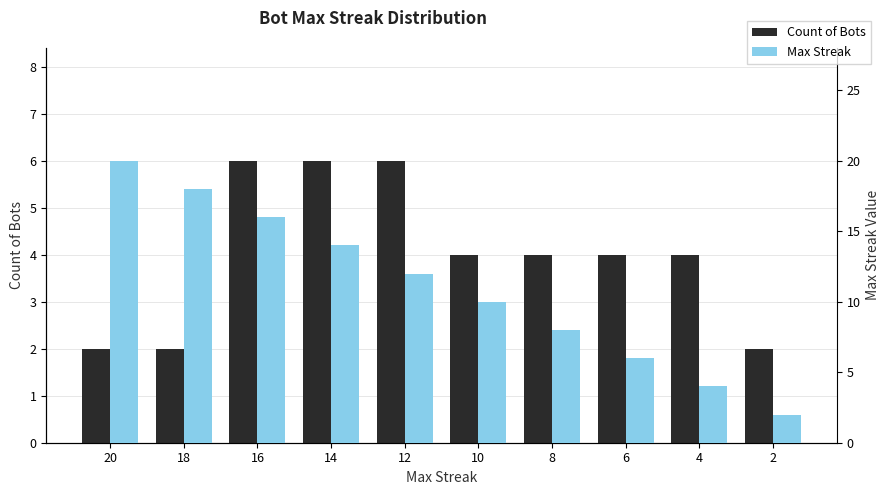

The Max Streak series shows 30 at 20. True or false?

False